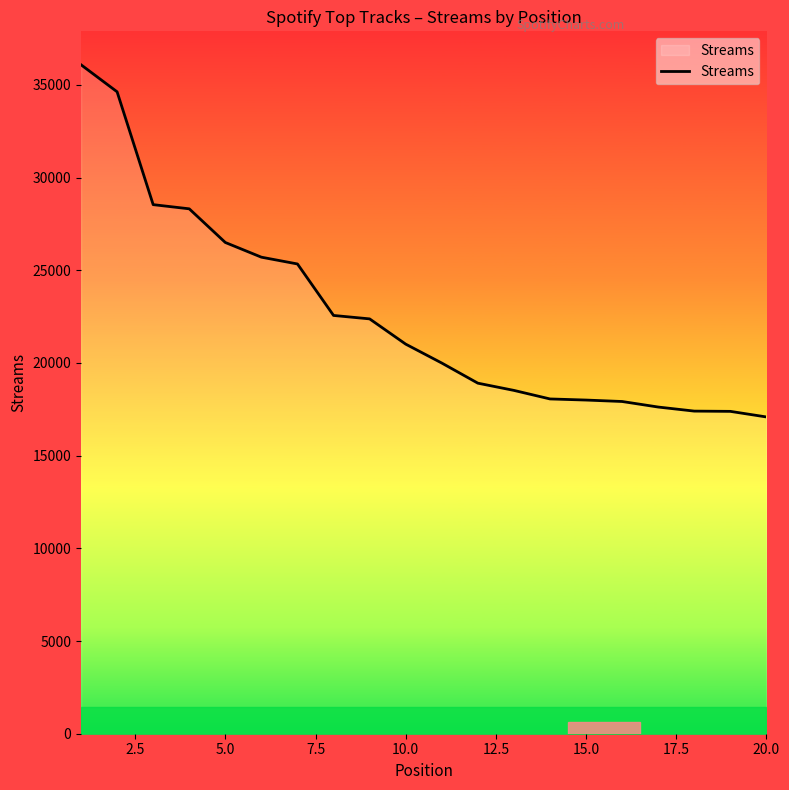

What is the difference between the maximum and minimum values?

18998